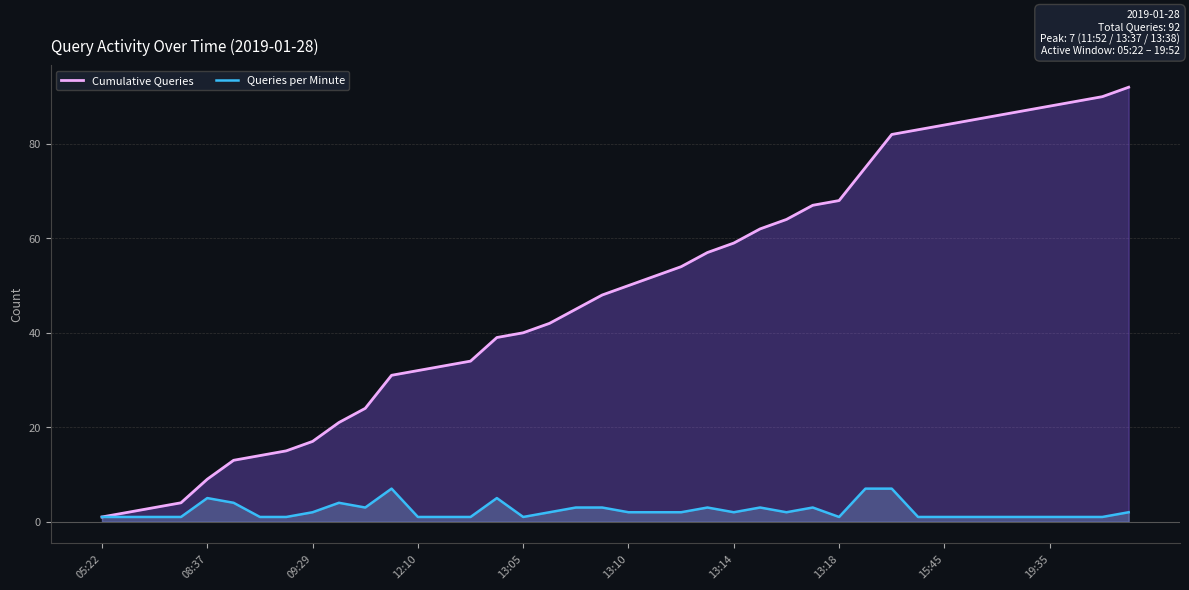

What is the greatest value displayed?

92